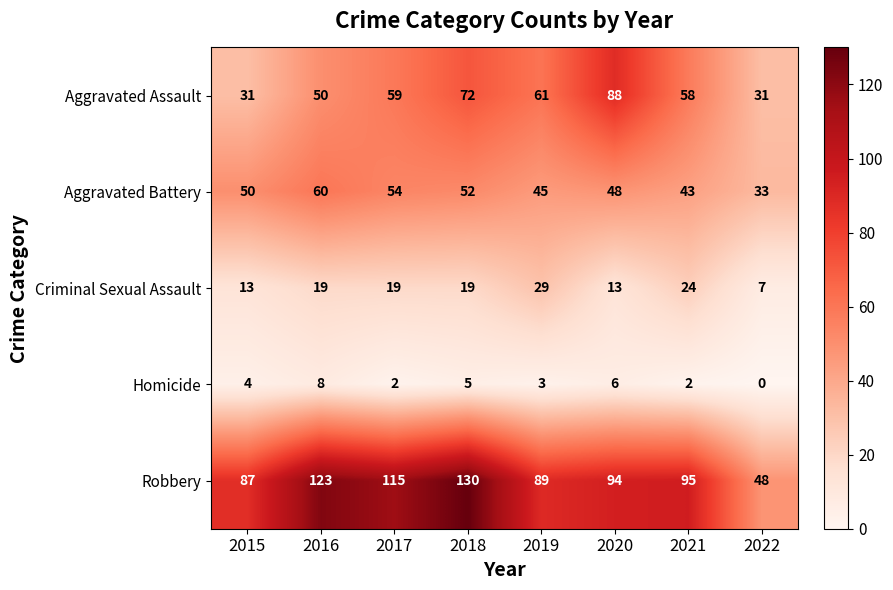

What is the total value across all series at 2015?

185